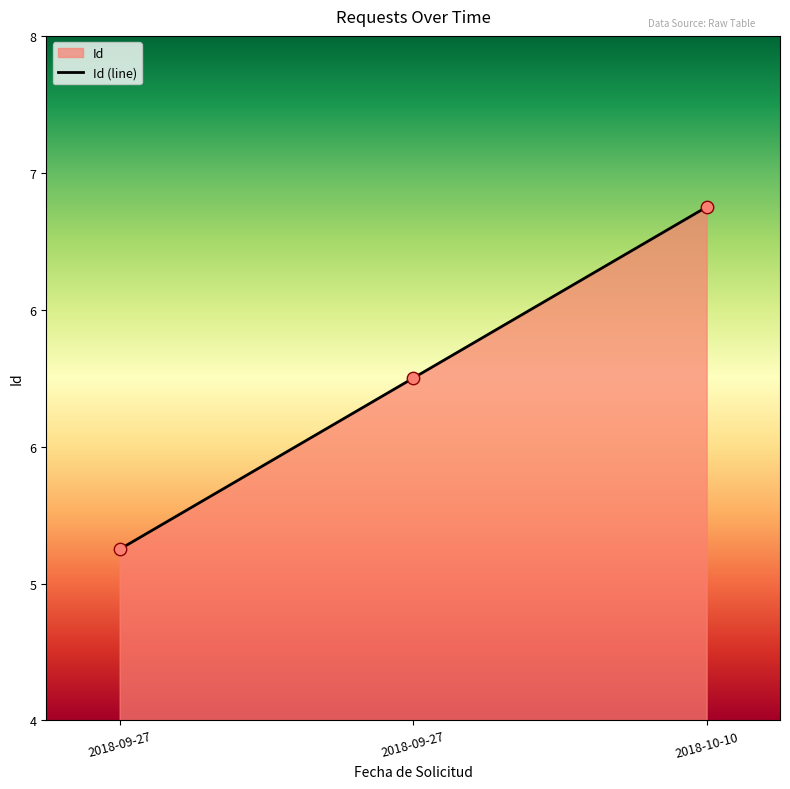

What is the change in value from 2018-09-27 to 2018-09-27?

+2.5